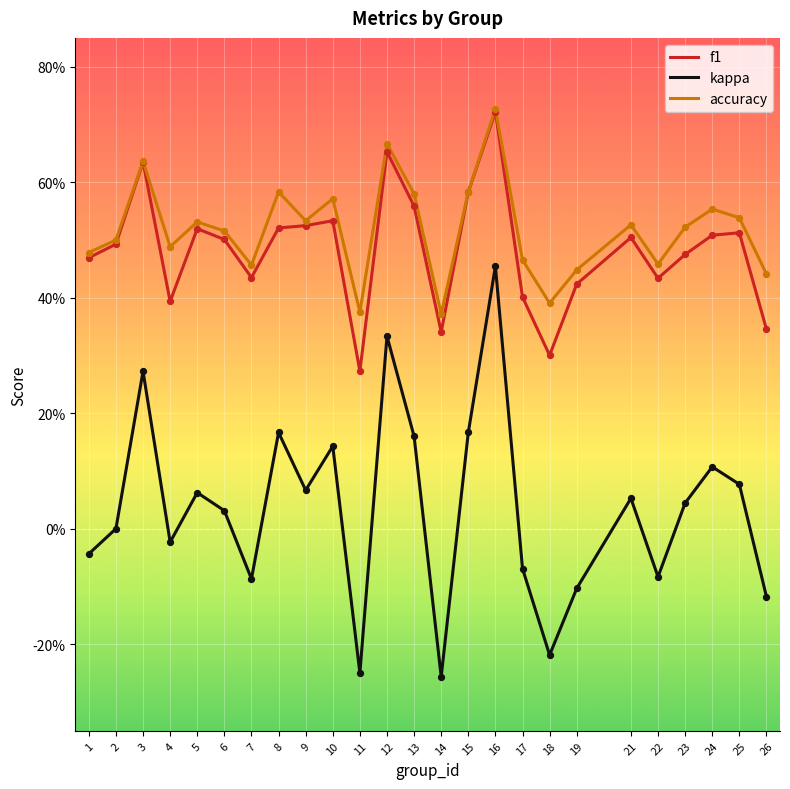

What is the total value across all series at 6?

1.0